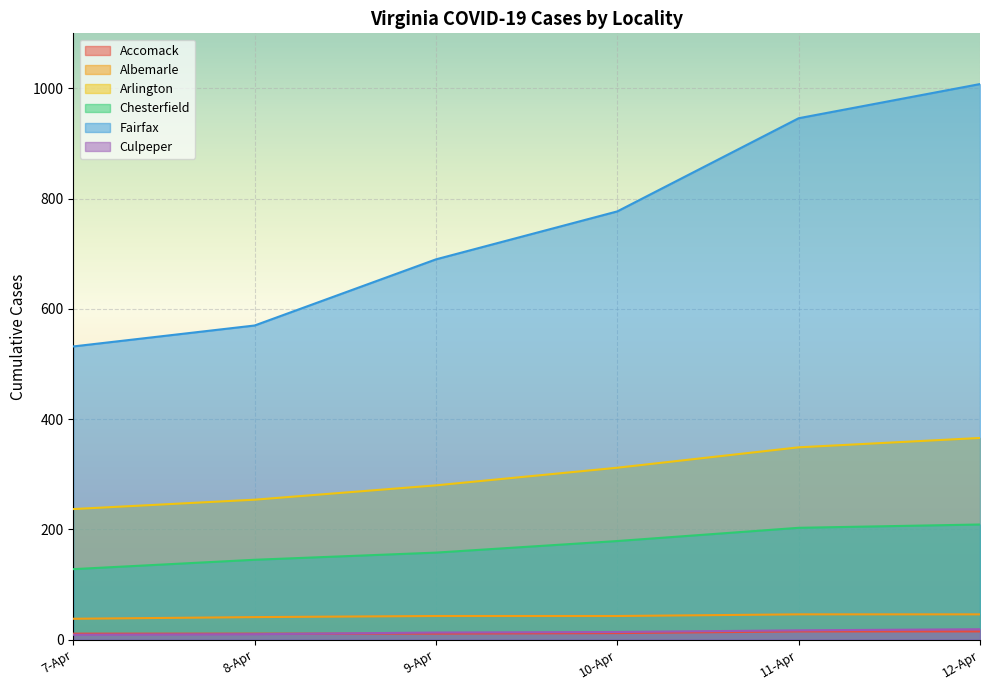

How many lines are shown in the chart?

6